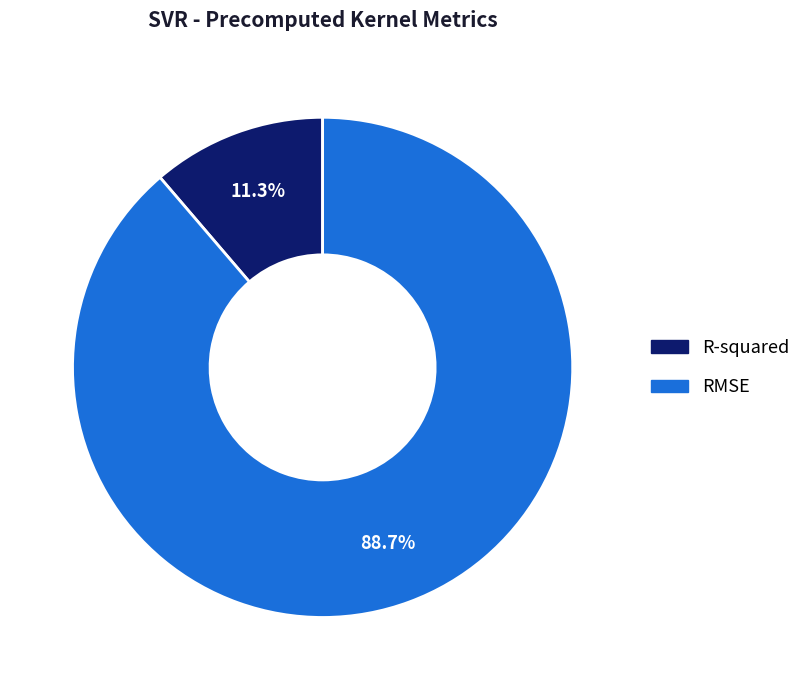

True or false: R-squared accounts for 20% of the total.

False